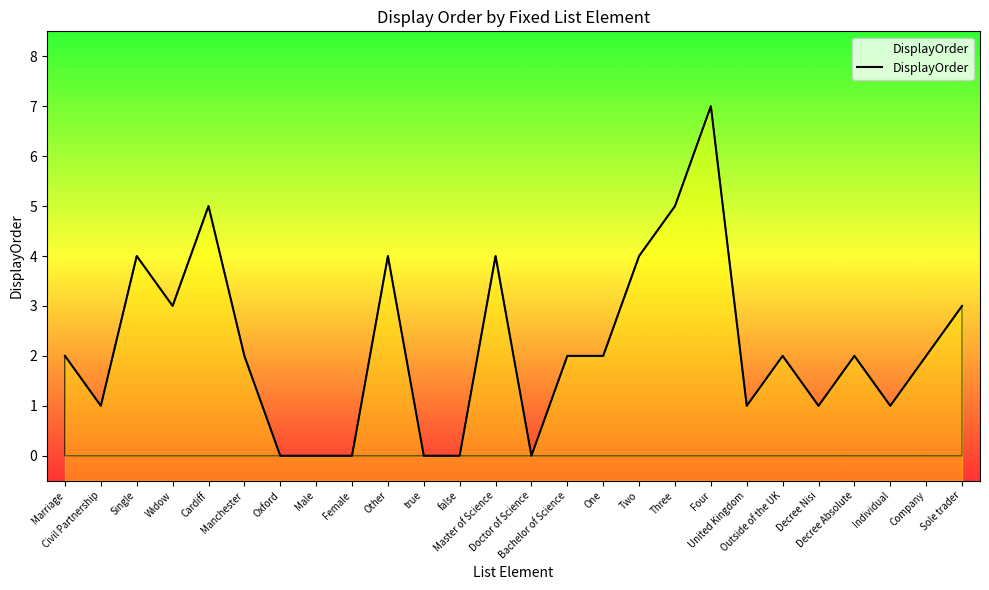

The value at Marriage is 3. True or false?

False